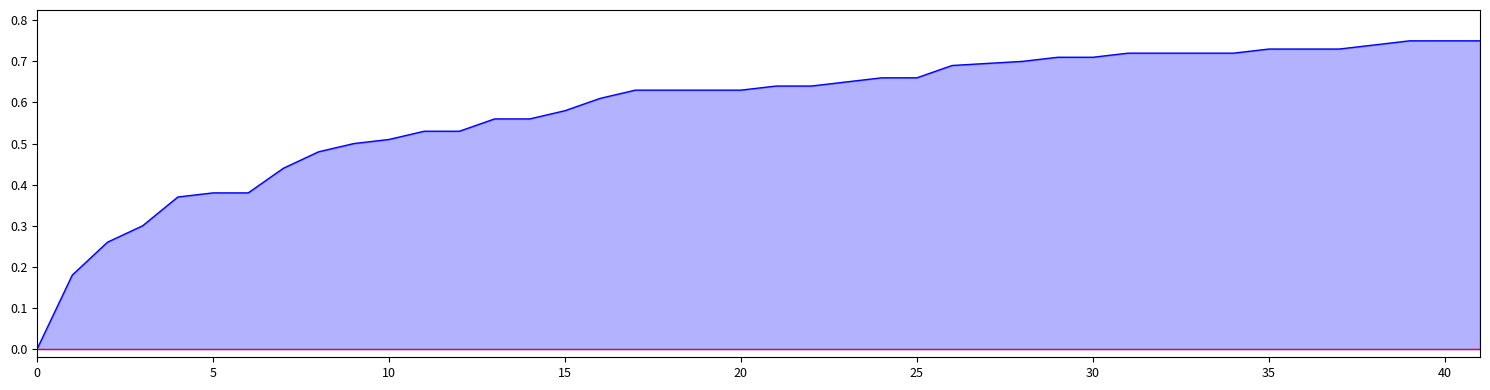

True or false: there are more than 2 points higher than both neighbors.

False